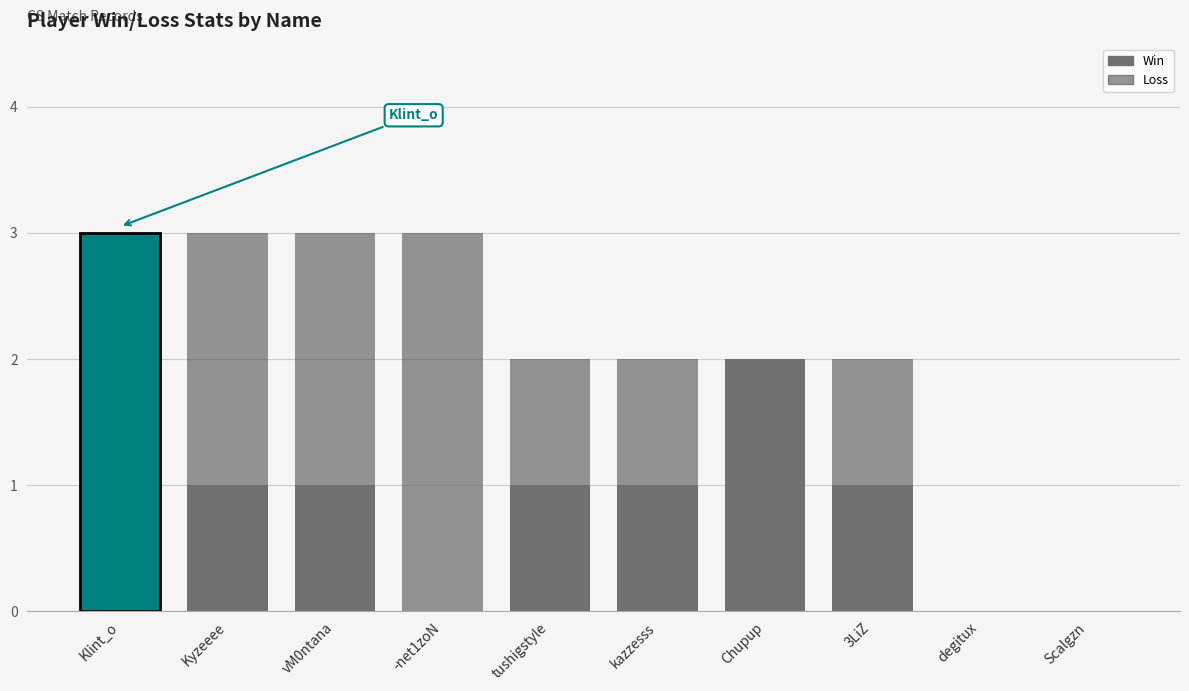

Does the chart contain any negative values?

No